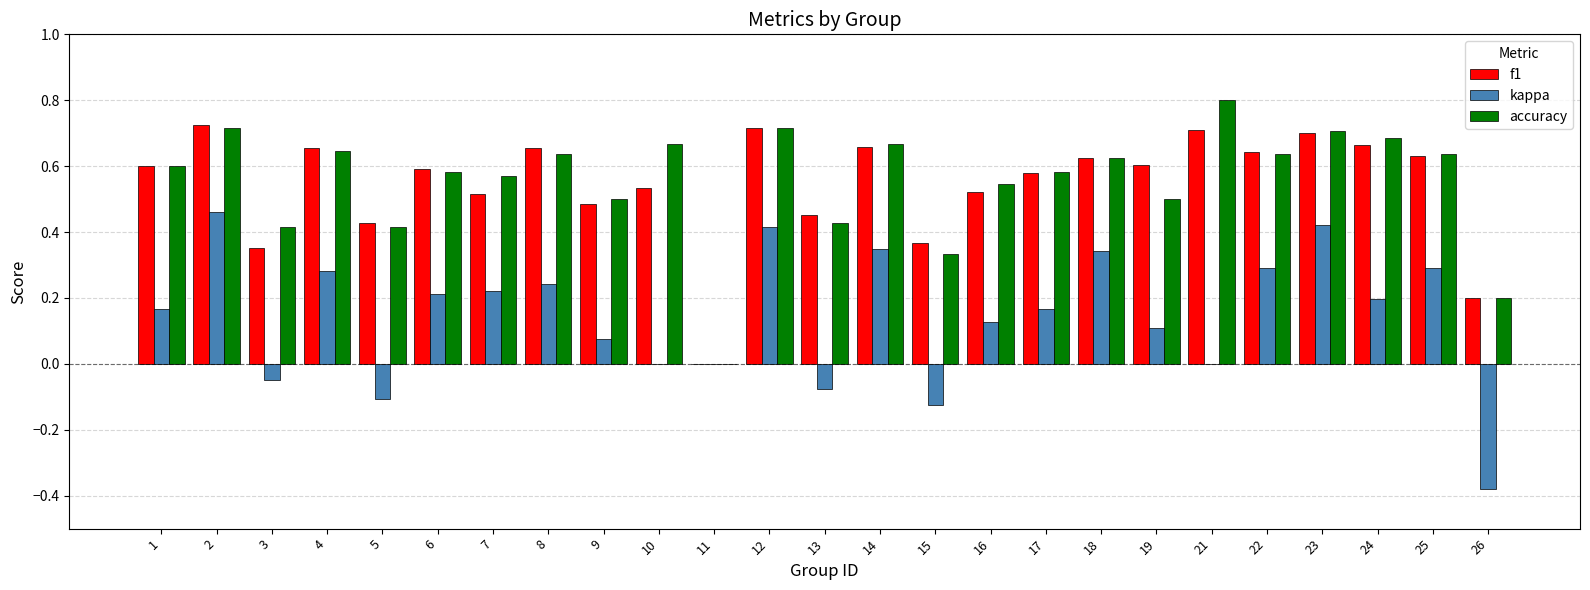

True or false: f1 has a value of 0.8 at 19.

False